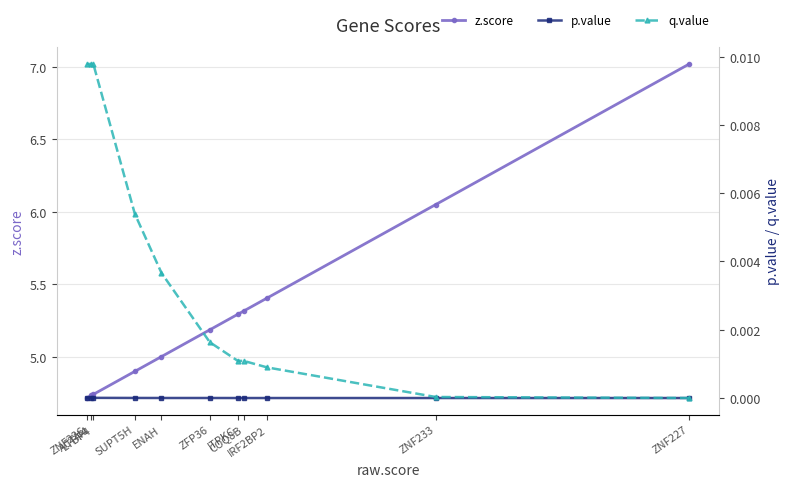

Reading right to left, what are all the values shown in this chart?

z.score: ZNF226=4.7	ACTN4=4.7	LTBP4=4.7	SUPT5H=4.9	ENAH=5.0	ZFP36=5.2	ITPKC=5.3	COQ8B=5.3	IRF2BP2=5.4	ZNF233=6.1	ZNF227=7.0
p.value: ZNF226=0.0	ACTN4=0.0	LTBP4=0.0	SUPT5H=0.0	ENAH=0.0	ZFP36=0.0	ITPKC=0.0	COQ8B=0.0	IRF2BP2=0.0	ZNF233=0.0	ZNF227=0.0
q.value: ZNF226=0.0	ACTN4=0.0	LTBP4=0.0	SUPT5H=0.0	ENAH=0.0	ZFP36=0.0	ITPKC=0.0	COQ8B=0.0	IRF2BP2=0.0	ZNF233=0.0	ZNF227=0.0